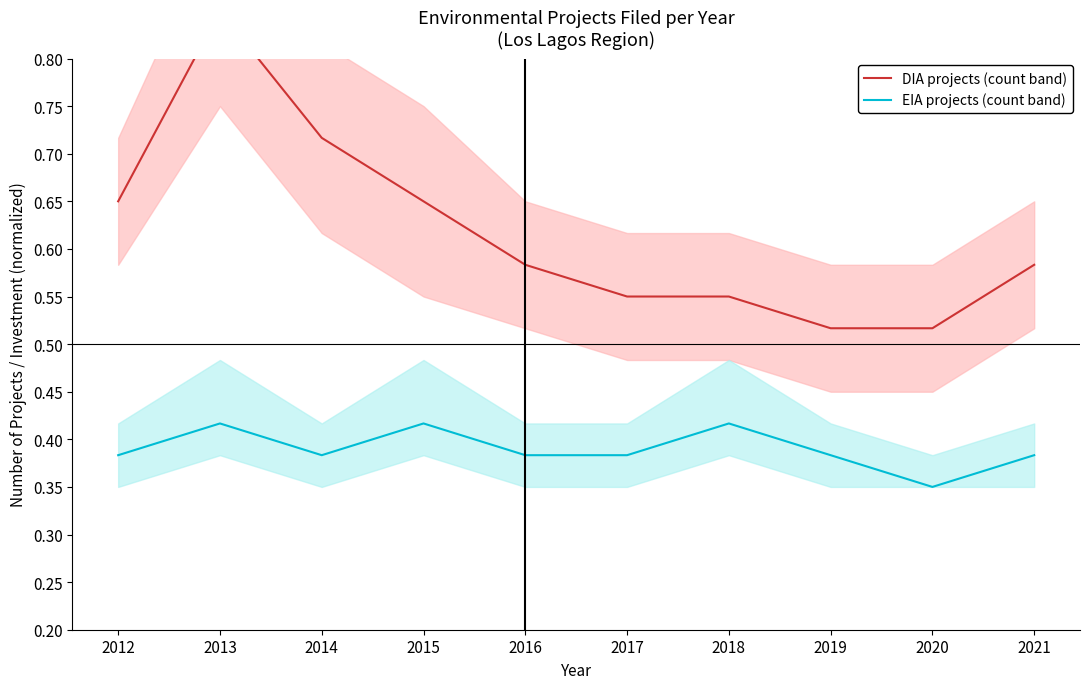

What is the sum of the DIA projects (count band) values at 2017 and 2020?

1.1